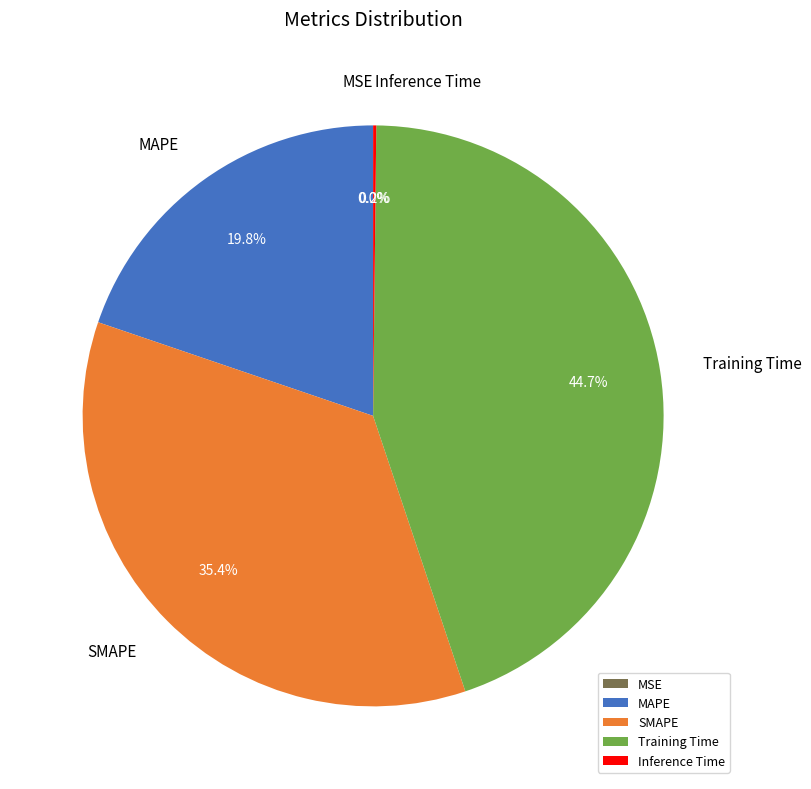

Which slice is the largest?

Training Time